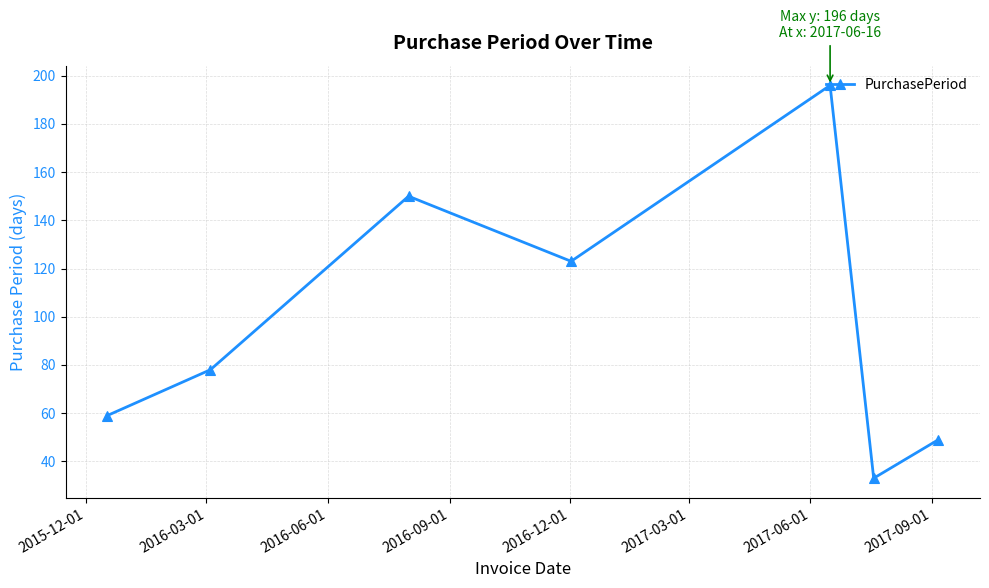

What is the difference between the second highest and second lowest values?

101